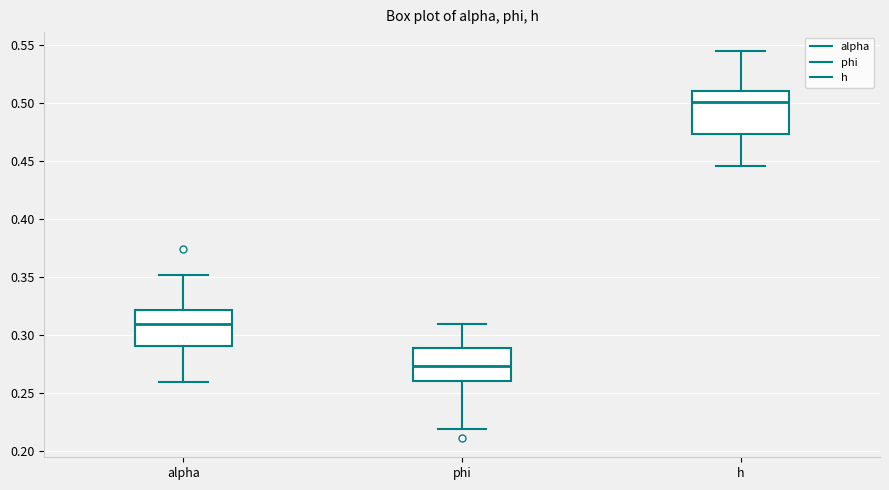

Which box has the highest median line?

h